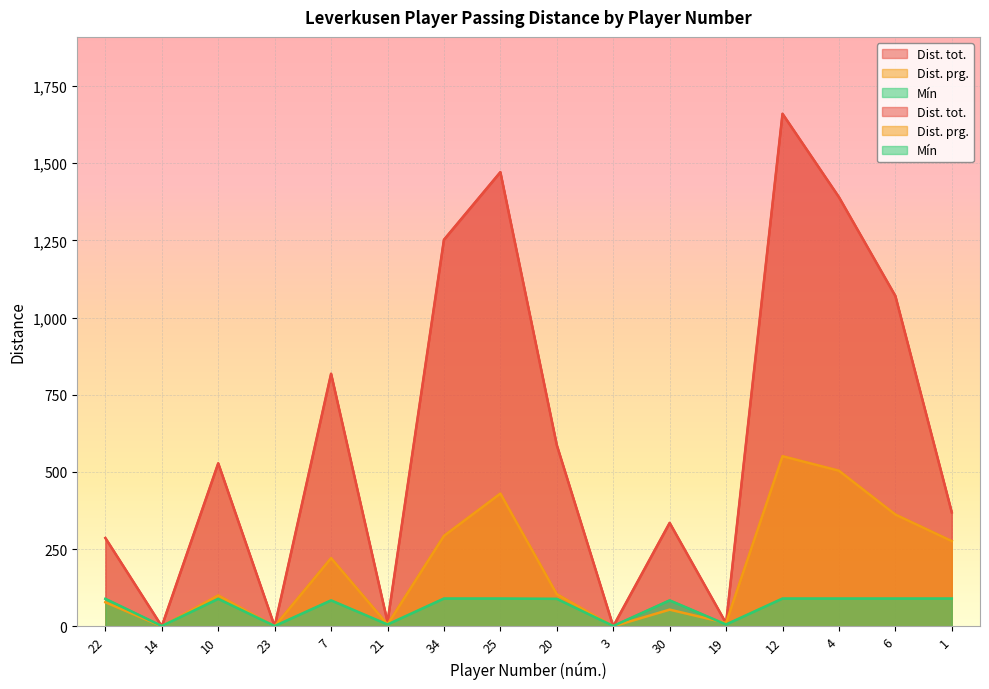

Where is the first local minimum for Dist. prg.?

14